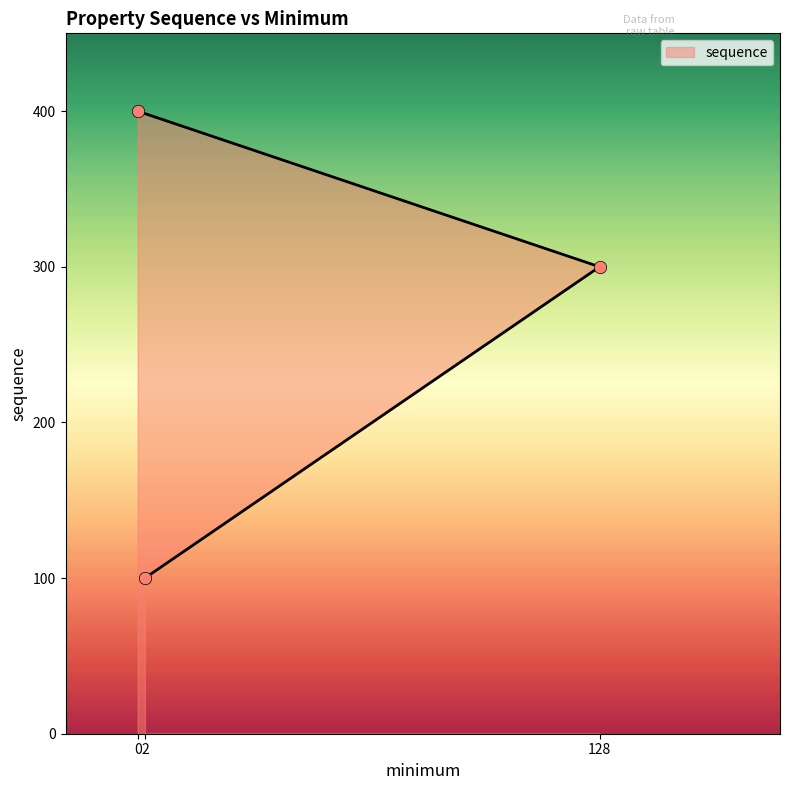

What is the change in value from 2 to 128?

+200